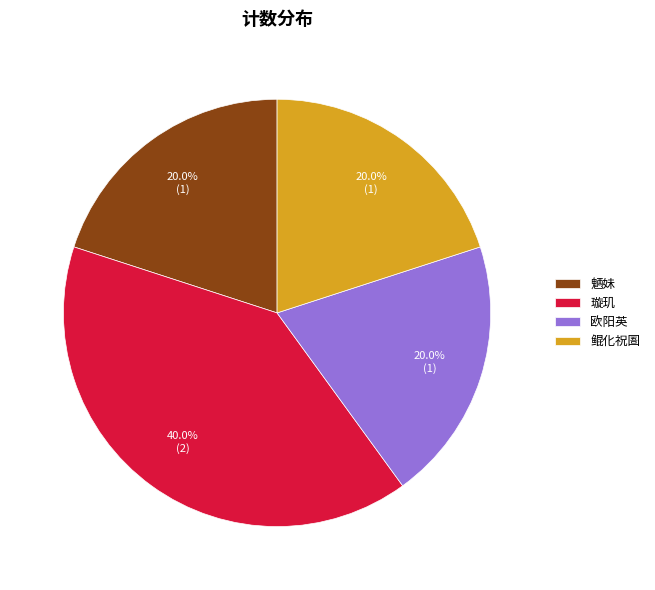

What is the ratio of the value at 璇玑 to the value at 鲲化祝圄?

2.0